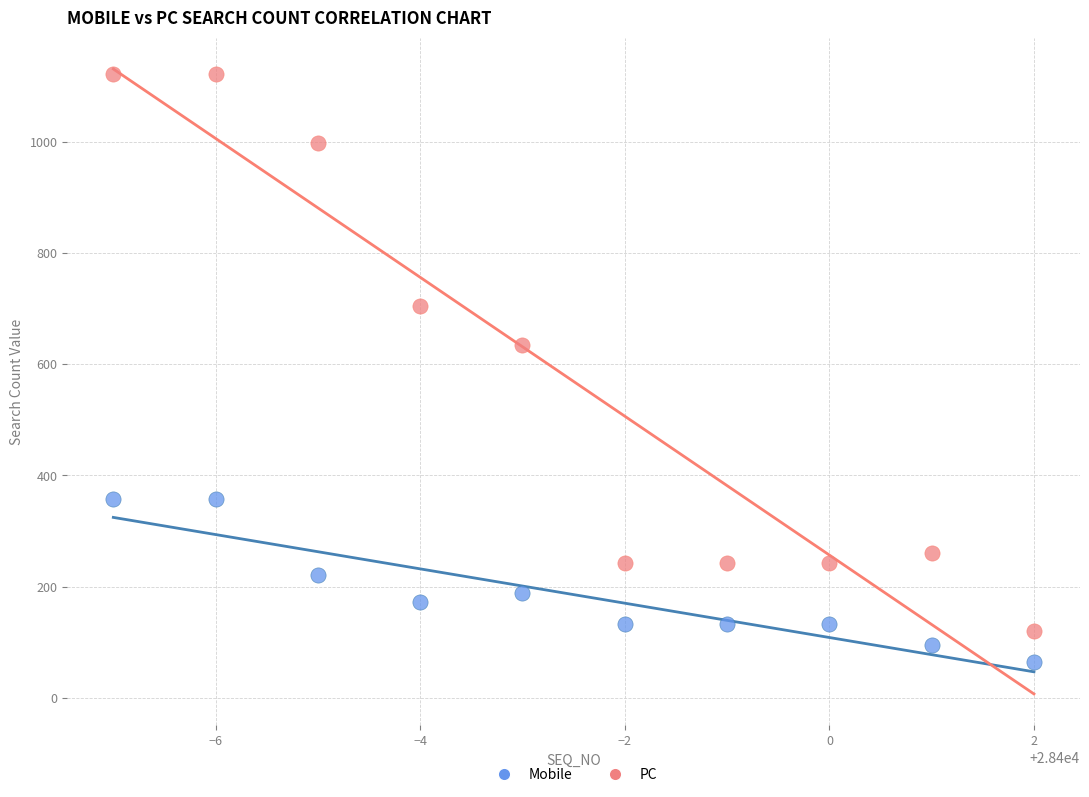

Across all data points, what is the range of X values (max minus min)?

9